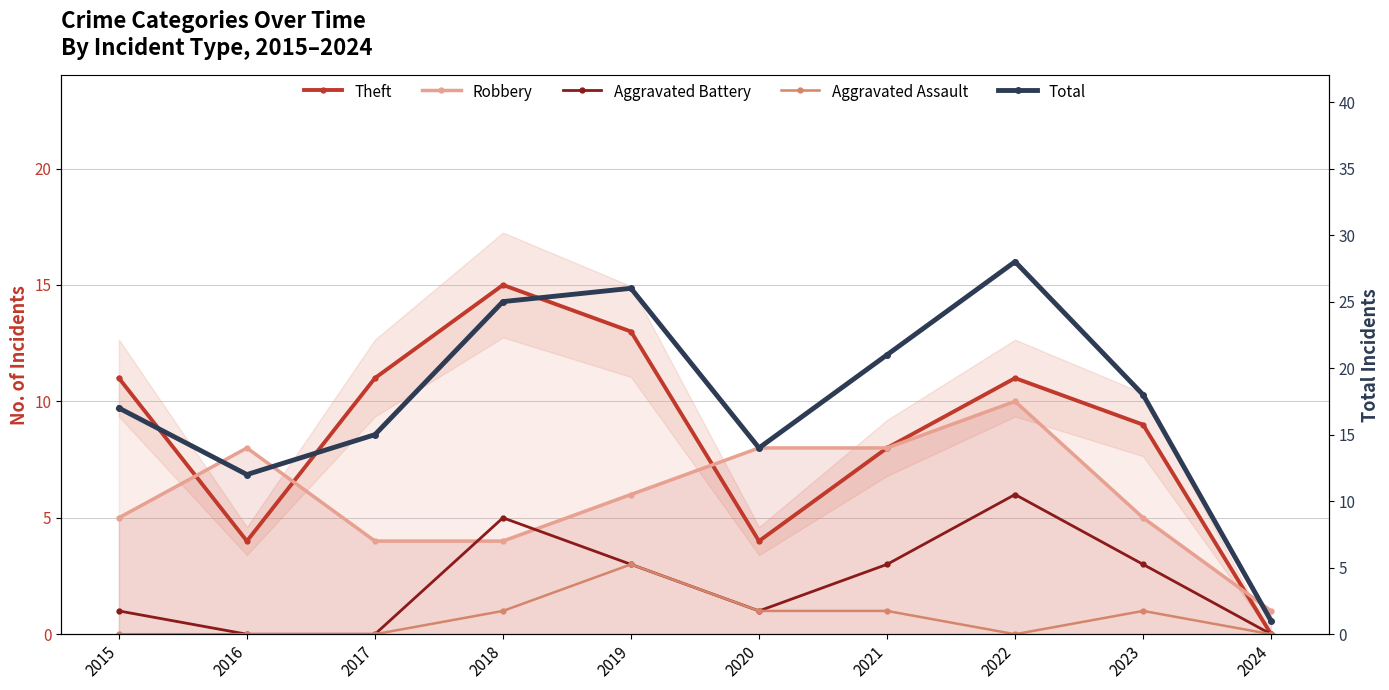

True or false: Aggravated Battery has more than 1 points higher than both neighbors.

True